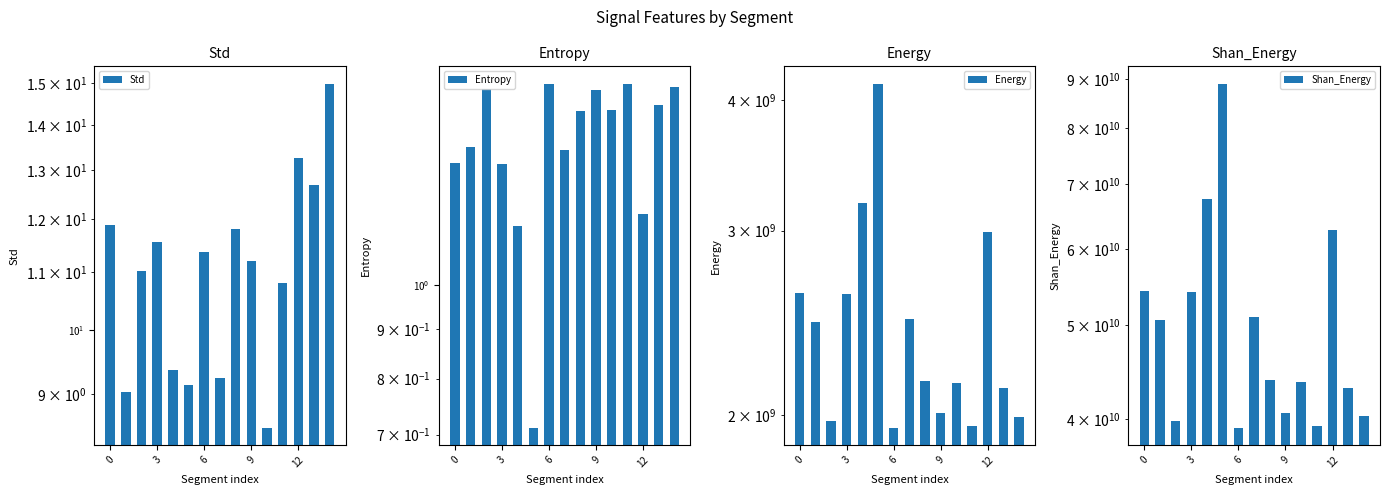

Which series has the widest spread of values?

Shan_Energy